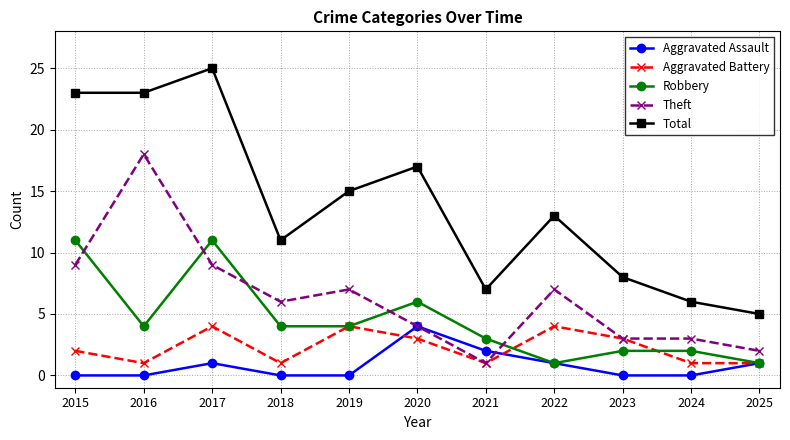

Between 2023 and 2025, which series saw the biggest shift?

Total